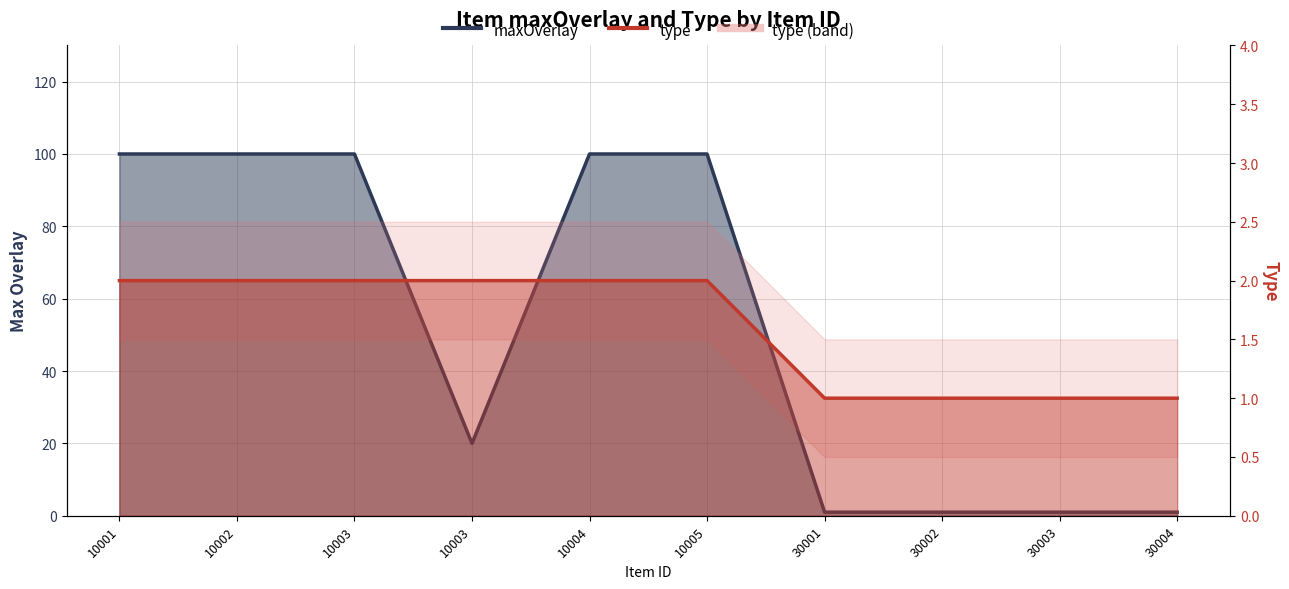

How many type values are between 1 and 2?

10